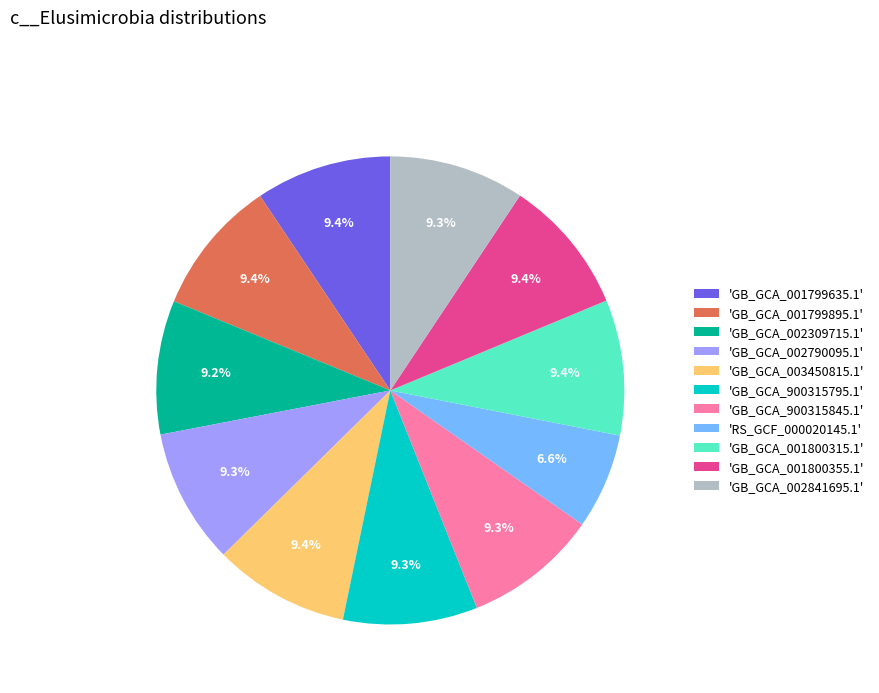

How many slices are in this pie chart?

11